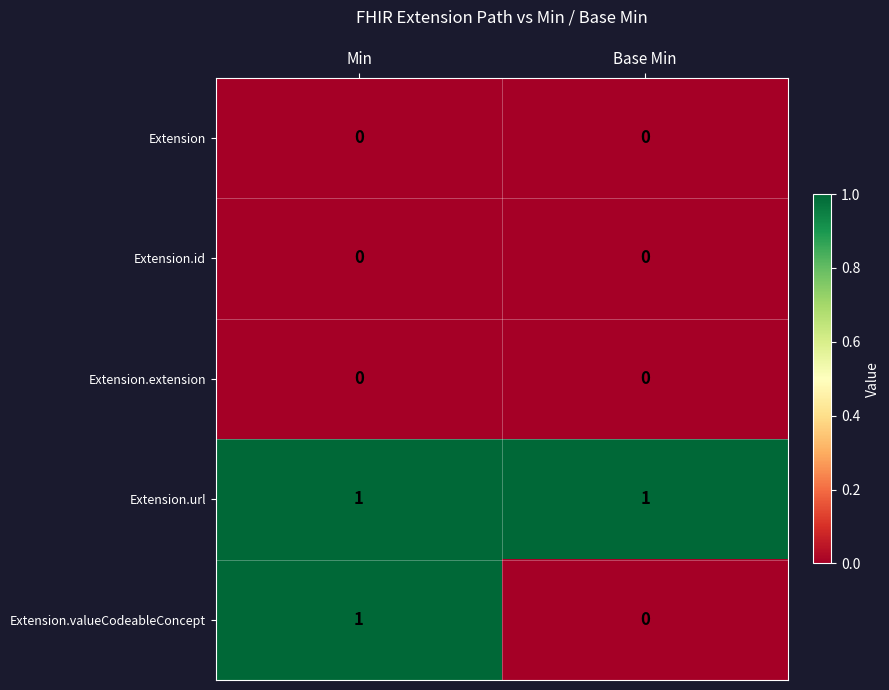

Which series has the widest spread of values?

Extension.valueCodeableConcept